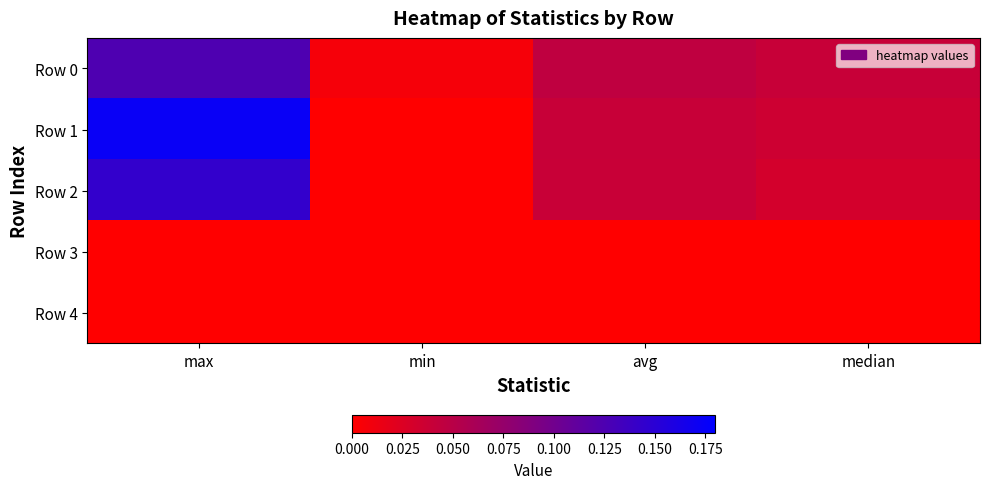

Reading right to left, extract all data points from this chart.

Row 0: median=0.0	avg=0.0	min=0.0	max=0.1
Row 1: median=0.0	avg=0.0	min=0.0	max=0.2
Row 2: median=0.0	avg=0.0	min=0.0	max=0.1
Row 3: median=0.0	avg=0.0	min=0.0	max=0.0
Row 4: median=0.0	avg=0.0	min=0.0	max=0.0